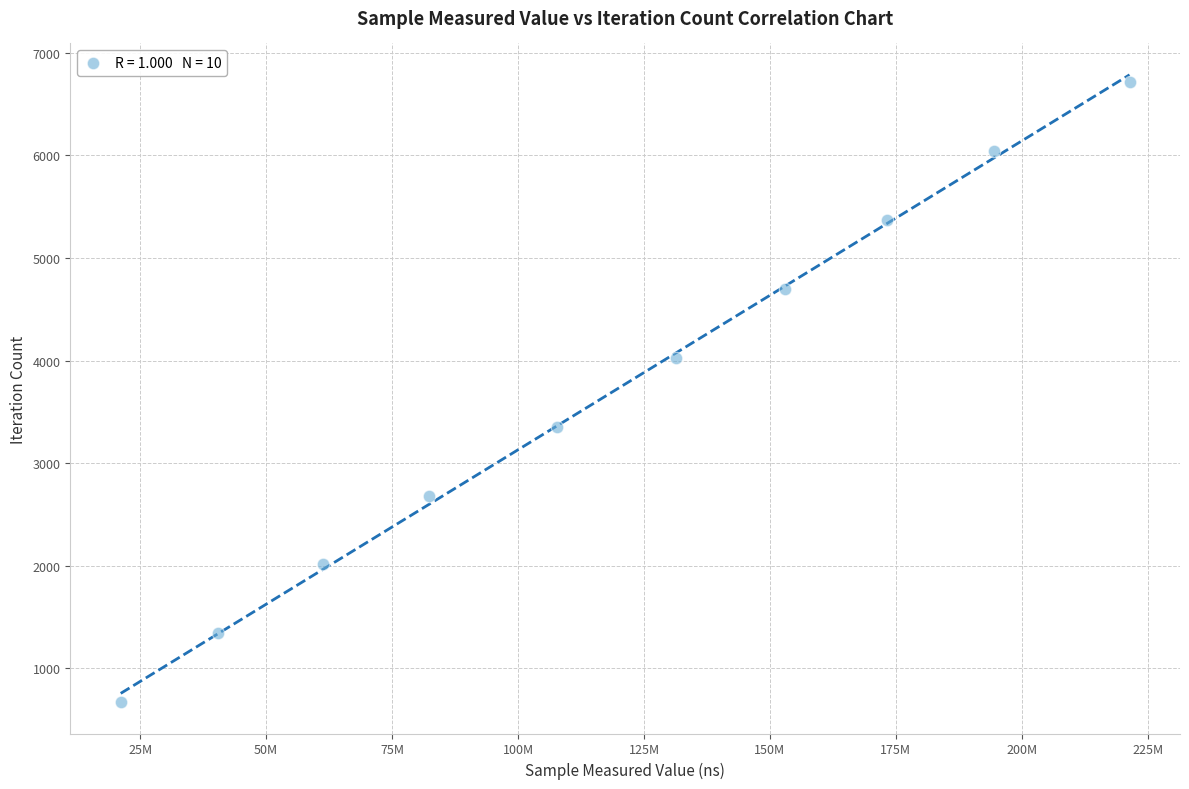

What is the range of X values (max minus min)?

200264176